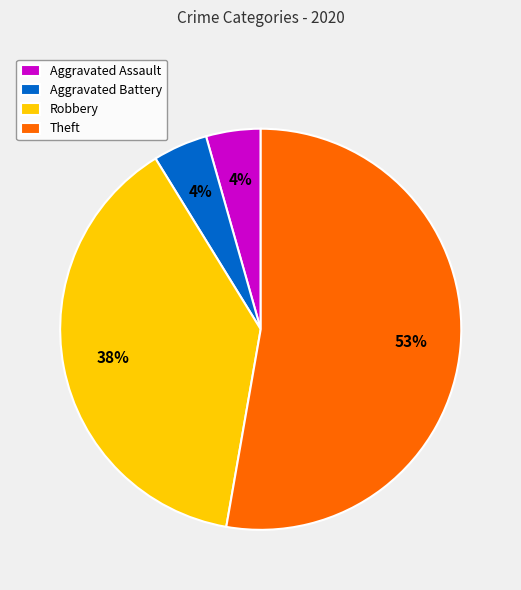

What percentage is the Robbery slice, to the nearest percent?

38%